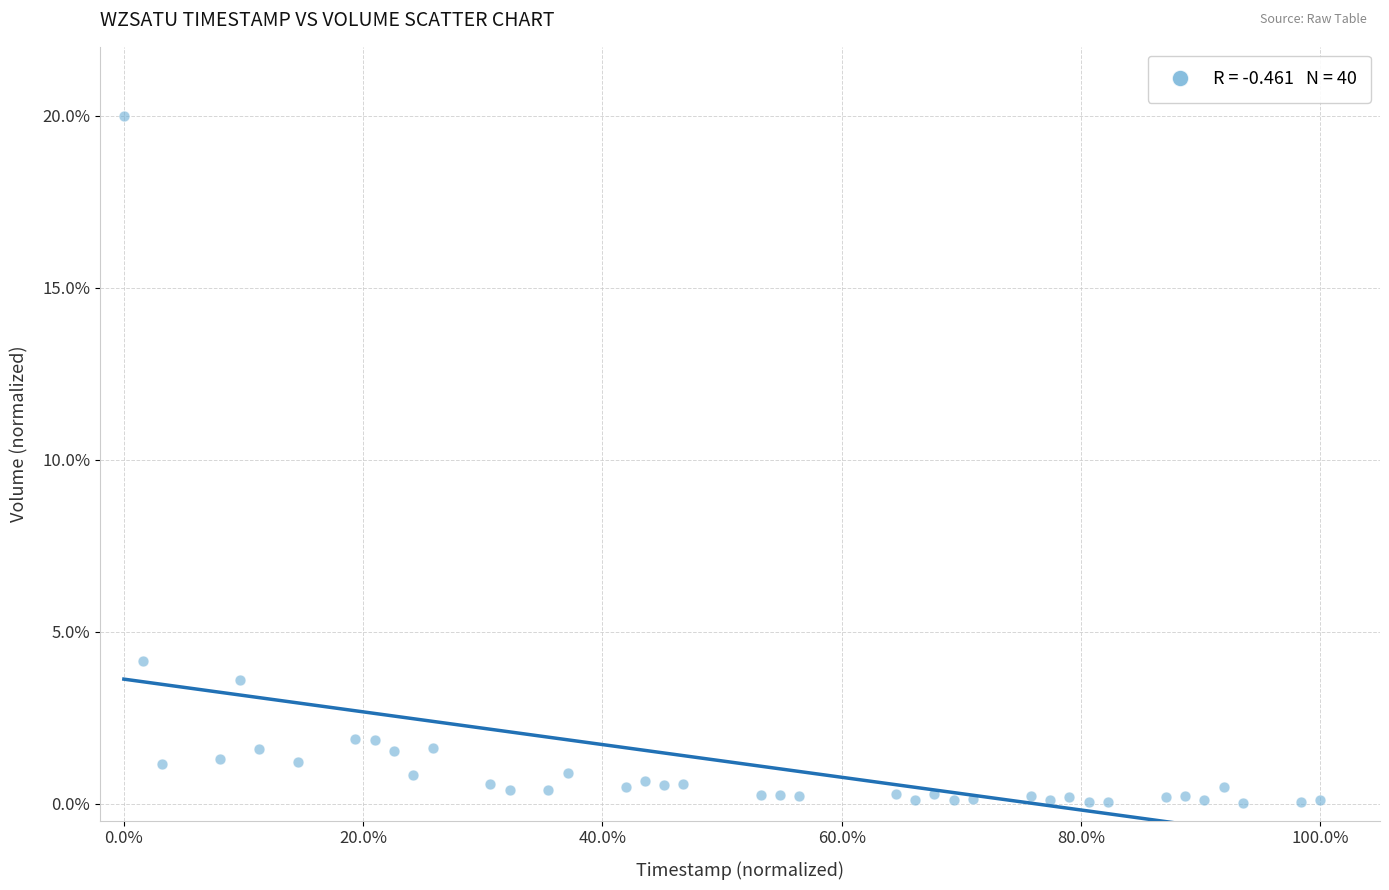

What is the range of X values (max minus min)?

100.0